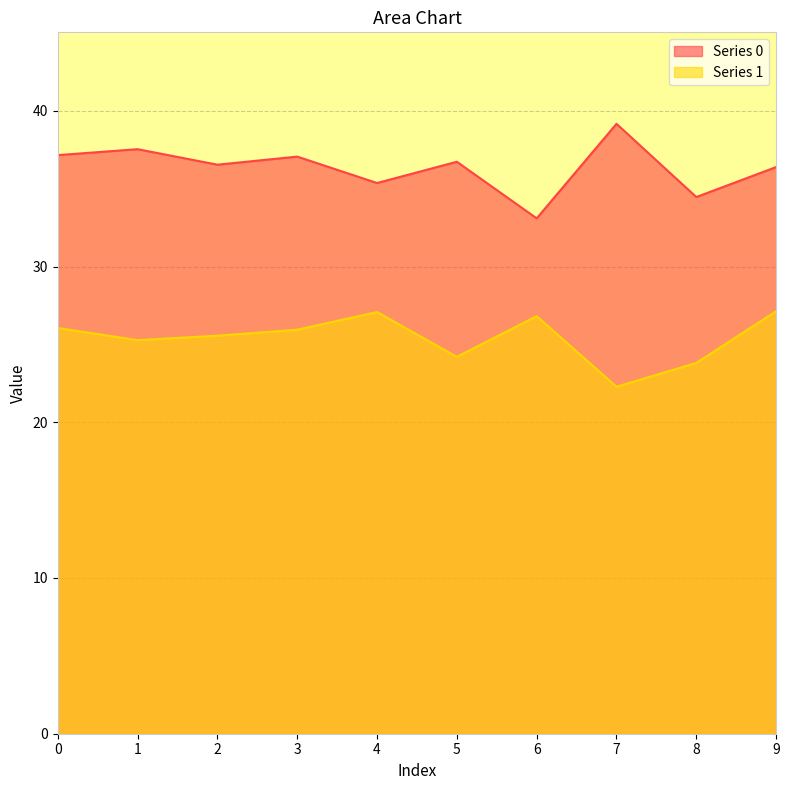

Reading right to left, transcribe all the data shown in this chart.

Series 0: 36.4	34.5	39.2	33.1	36.7	35.4	37.1	36.5	37.5	37.2
Series 1: 27.1	23.8	22.3	26.8	24.2	27.1	25.9	25.6	25.3	26.1